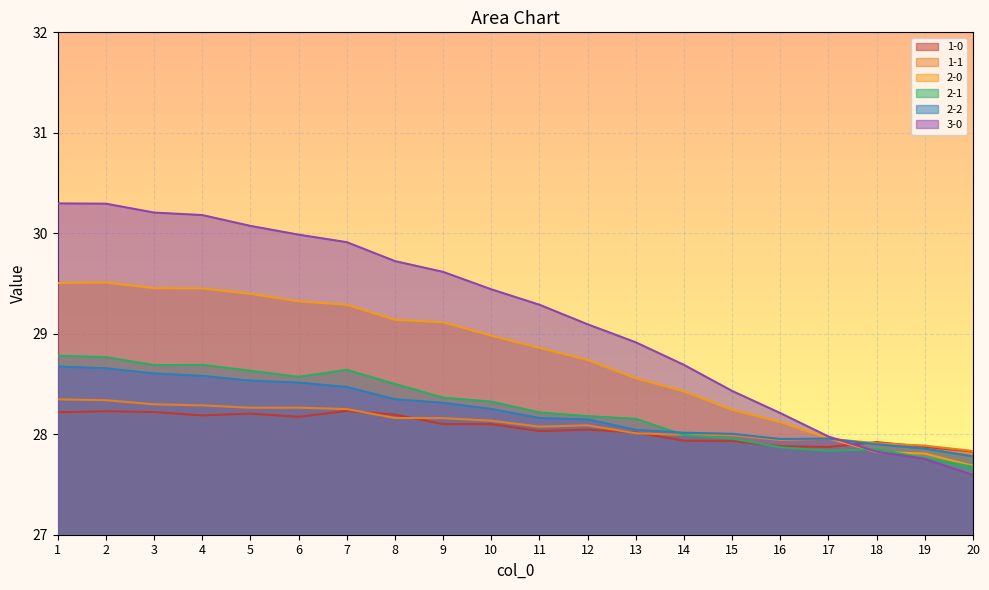

At which label does 2-2 first exceed 28?

1